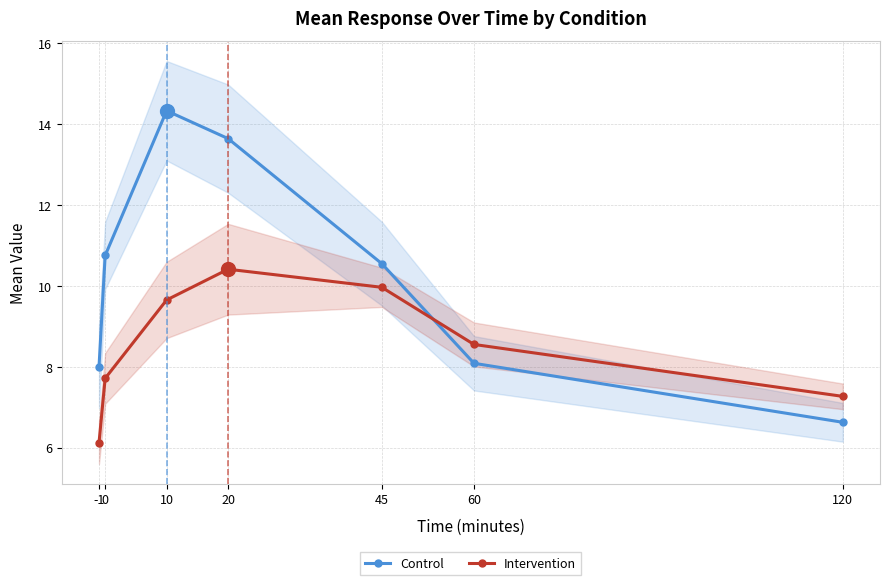

What is the value of the Intervention point at the 5th from the left?

10.0